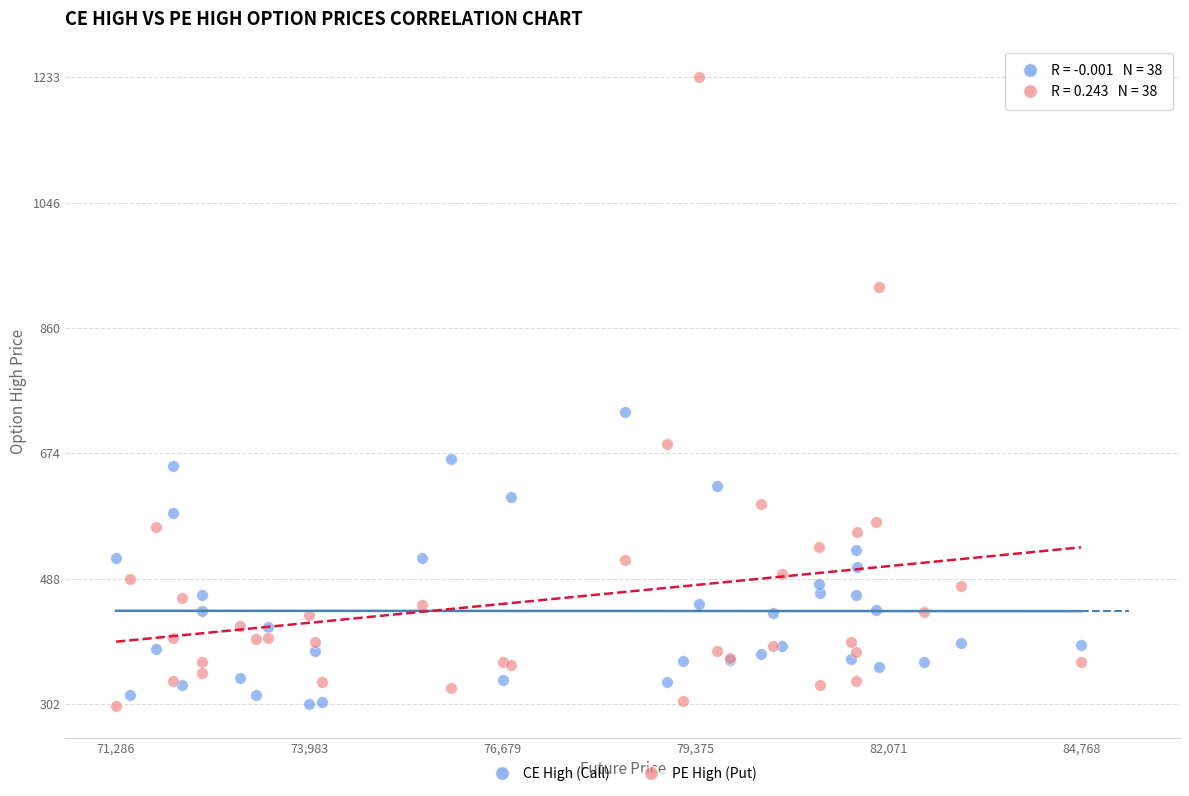

In the PE High (Put) series, what Y value is closest to 765?

688.2